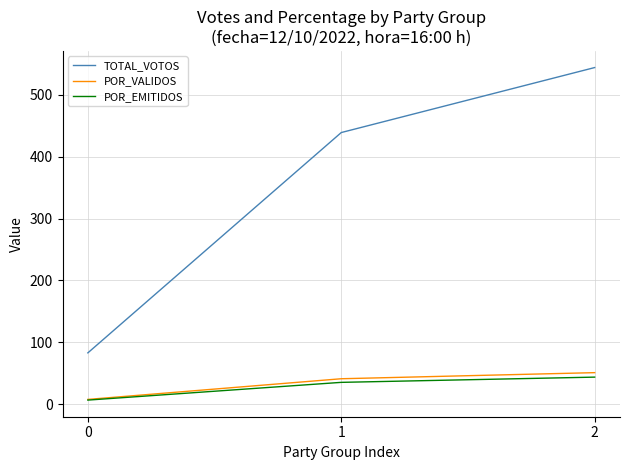

What is the total value across all series at 0?

97.5